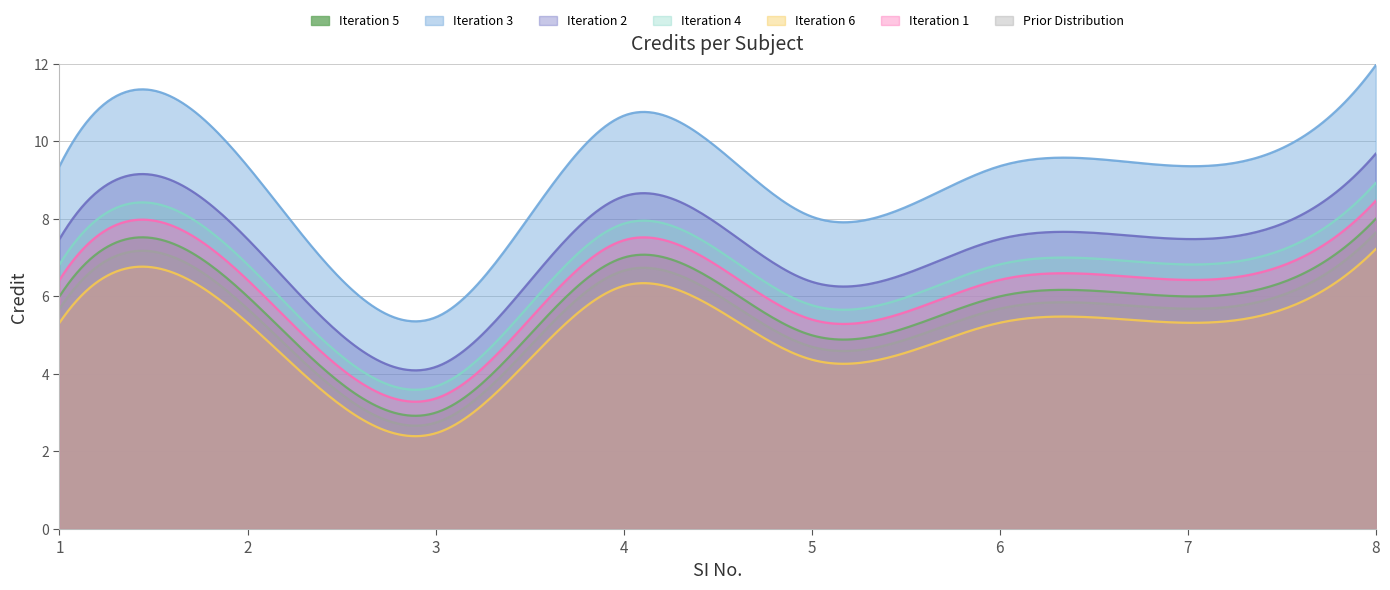

Rank the categories by value from highest to lowest.

8, 4, 1, 2, 6, 7, 5, 3